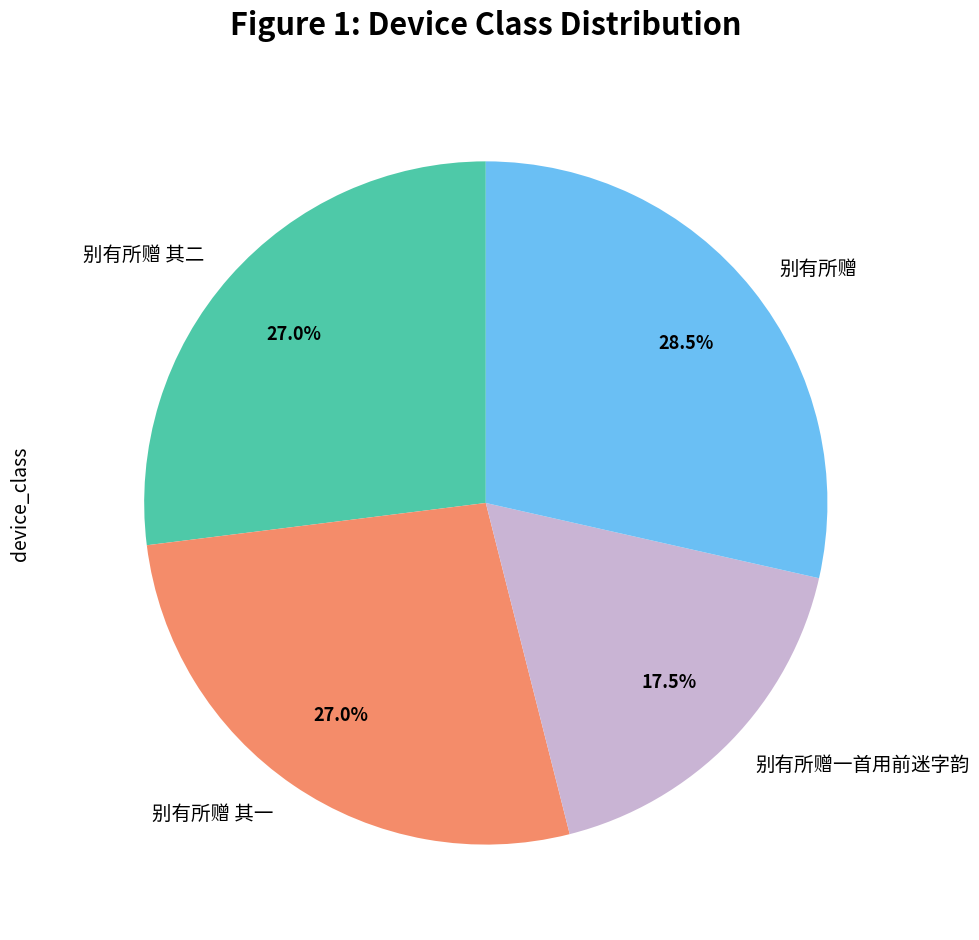

What is the ratio of the value at 别有所赠 其二 to the value at 别有所赠?

0.9